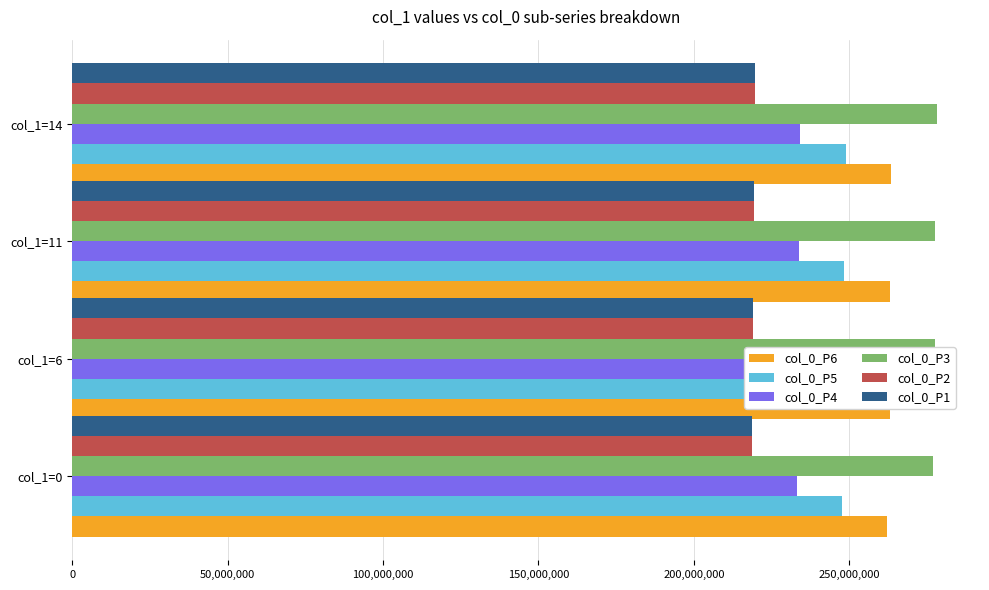

What is the difference between the highest and lowest values at col_1=14?

58544909